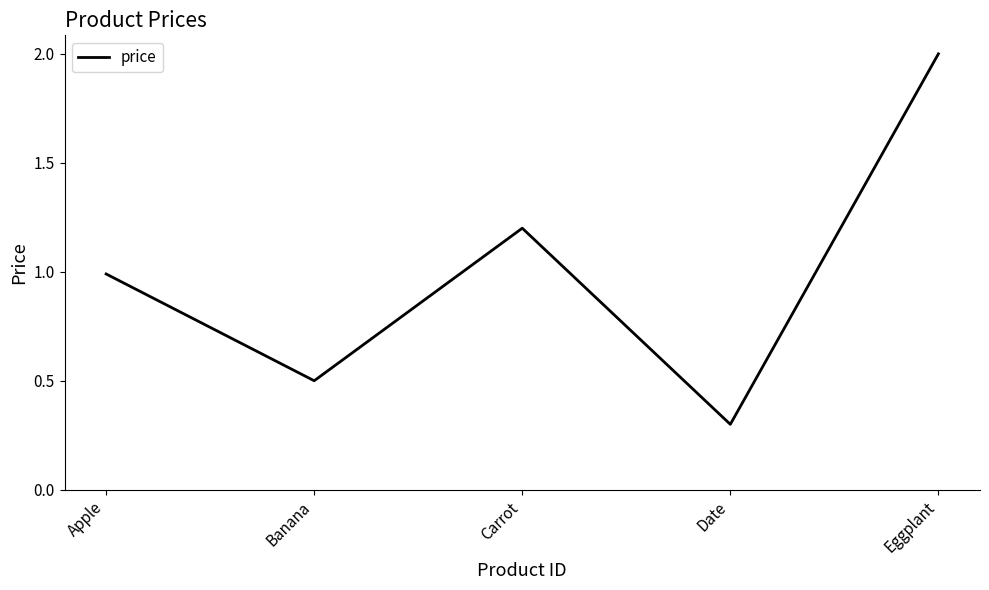

At which category does the chart reach its peak across all series?

Eggplant